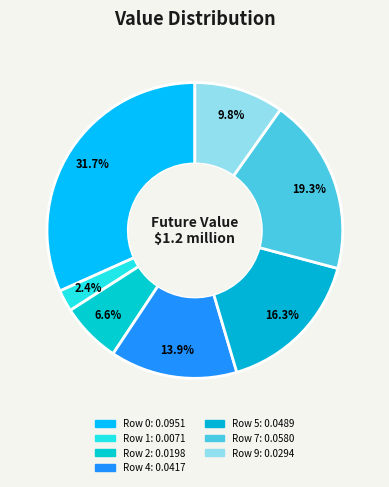

Count the number of slices in the pie.

7